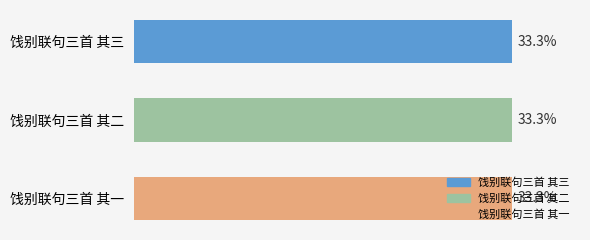

Between 饯别联句三首 其一 and 饯别联句三首 其二, which is larger?

饯别联句三首 其二